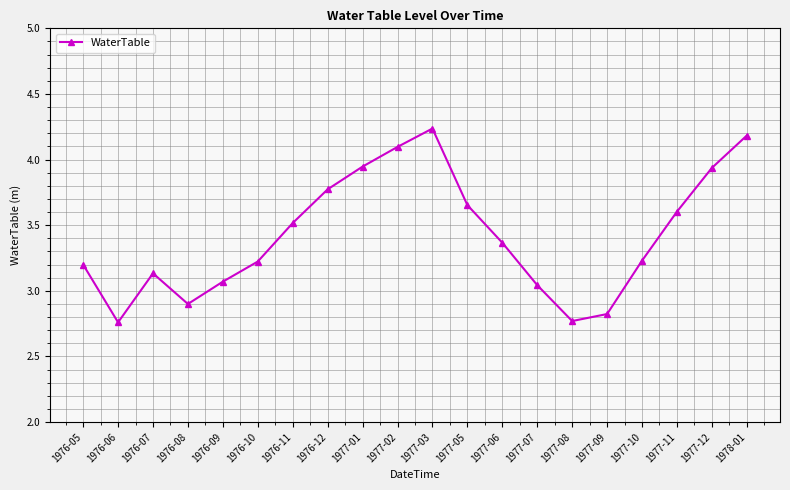

Does the chart have visible grid lines?

Yes